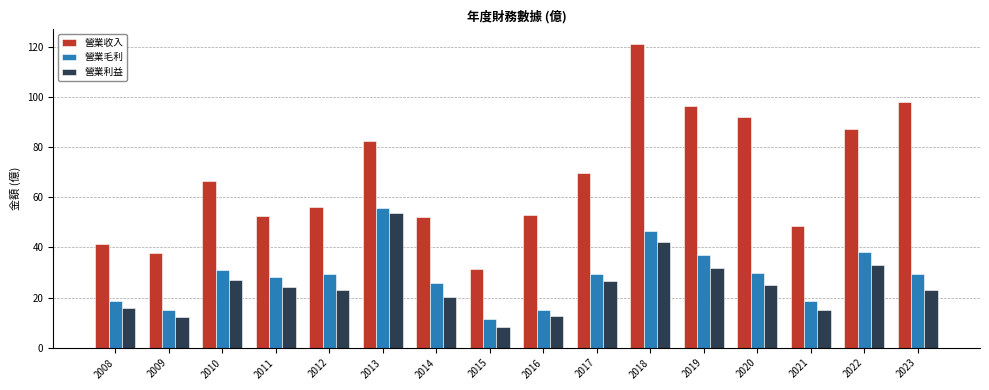

At which label does 營業收入 first exceed 66?

2010